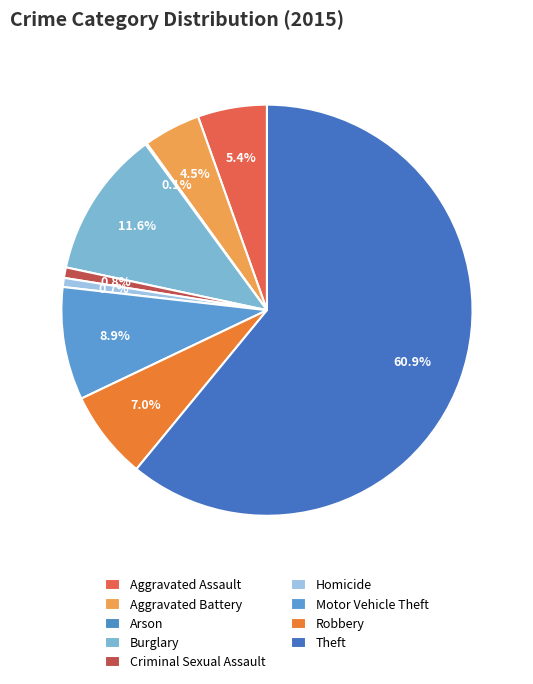

To the nearest percent, what is the difference between the Arson and Criminal Sexual Assault slice percentages?

1%